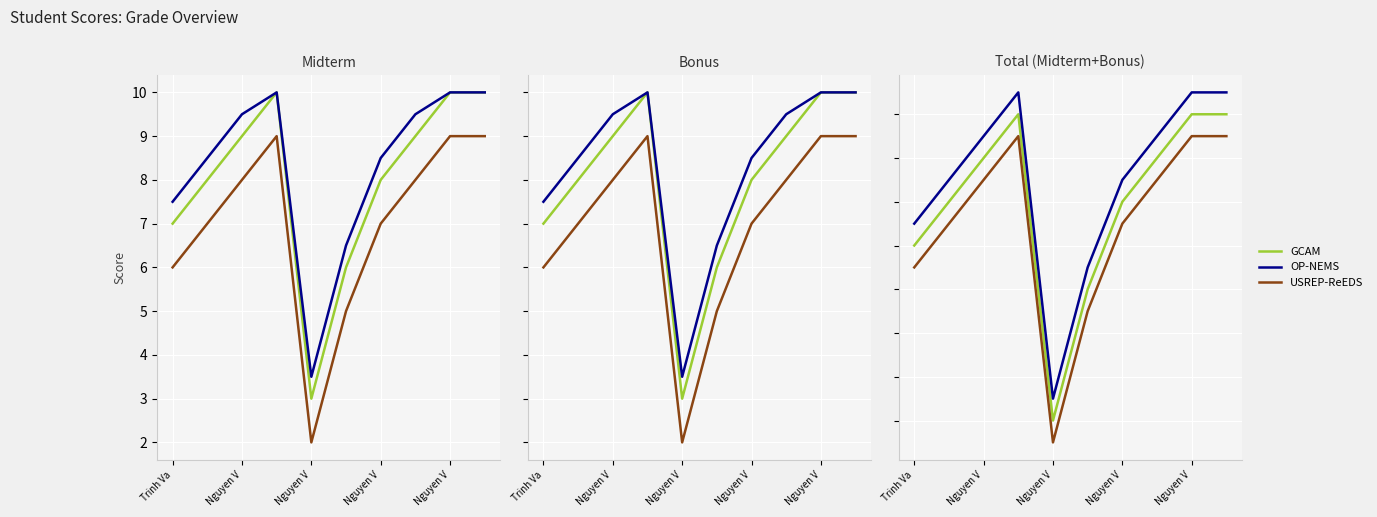

What is the maximum value for GCAM?

20